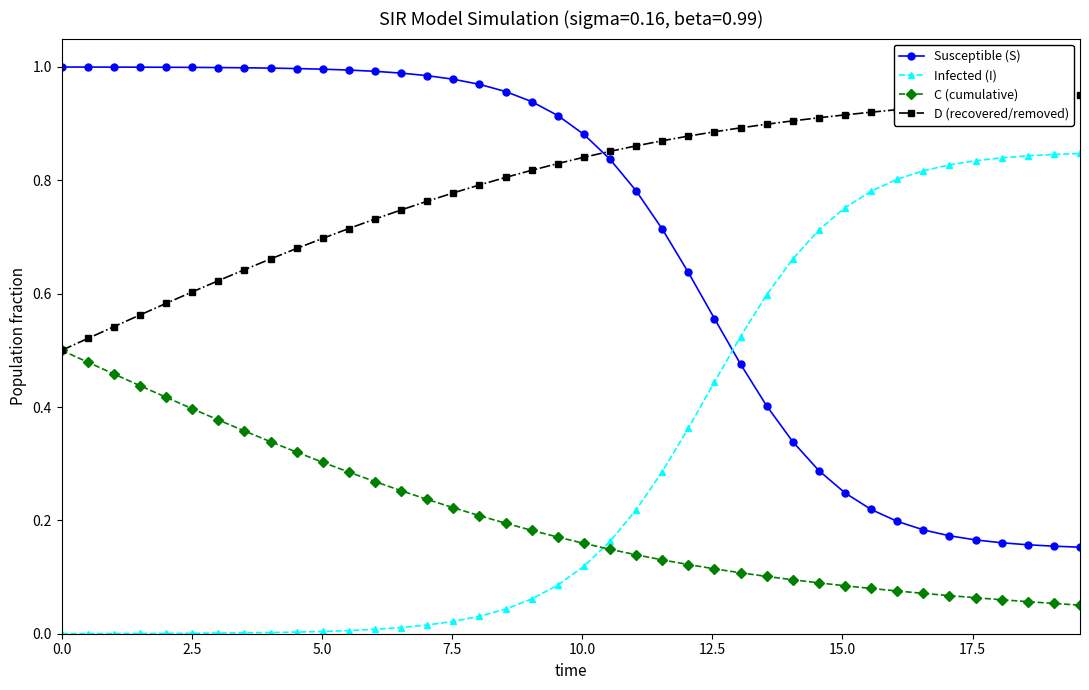

How many lines are shown in the chart?

4